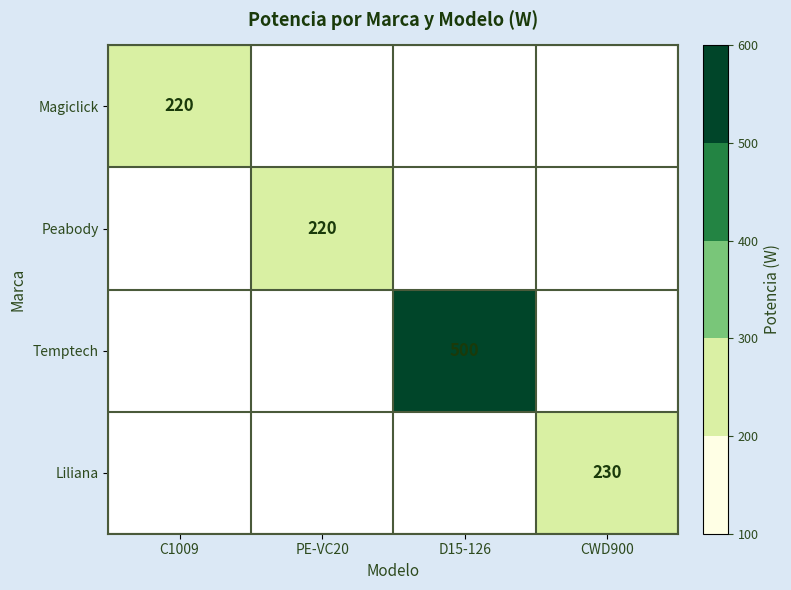

What is the total value across all series at D15-126?

500